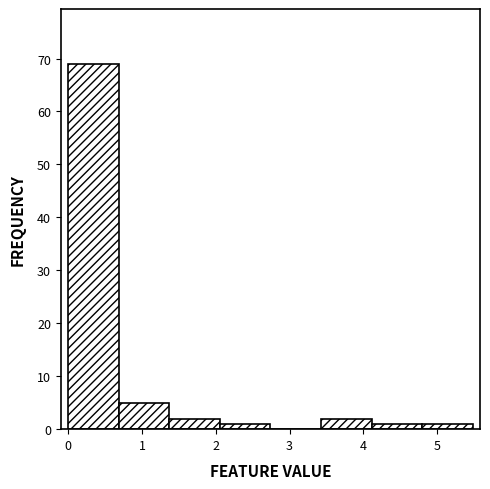

Reading left to right, list every bar in this chart as the range it spans on the x-axis followed by its height. Neither the bar edges nor the heights are printed on the chart, so give them approximately, as read against the axes.

0.0 to 0.7: 69
0.7 to 1.4: 5
1.4 to 2.1: 2
2.1 to 2.7: 1
2.7 to 3.4: 0
3.4 to 4.1: 2
4.1 to 4.8: 1
4.8 to 5.5: 1